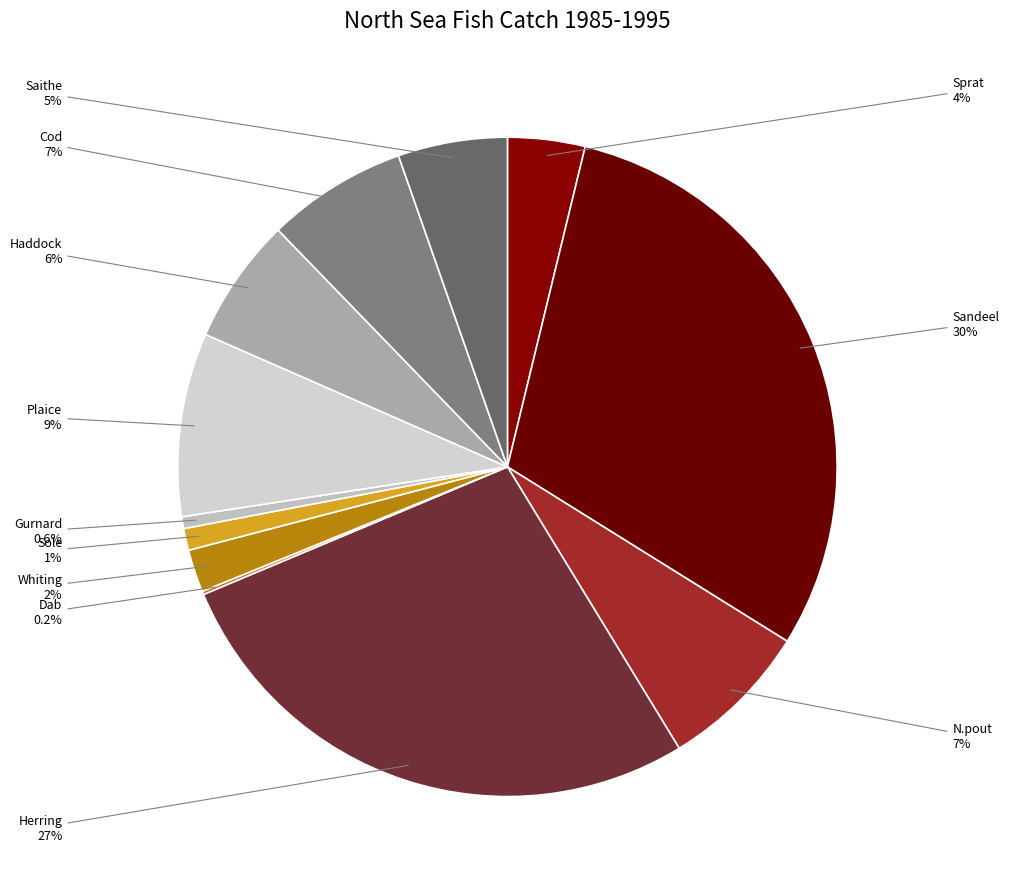

What is the ratio of the value at N.pout to the value at Cod?

1.1